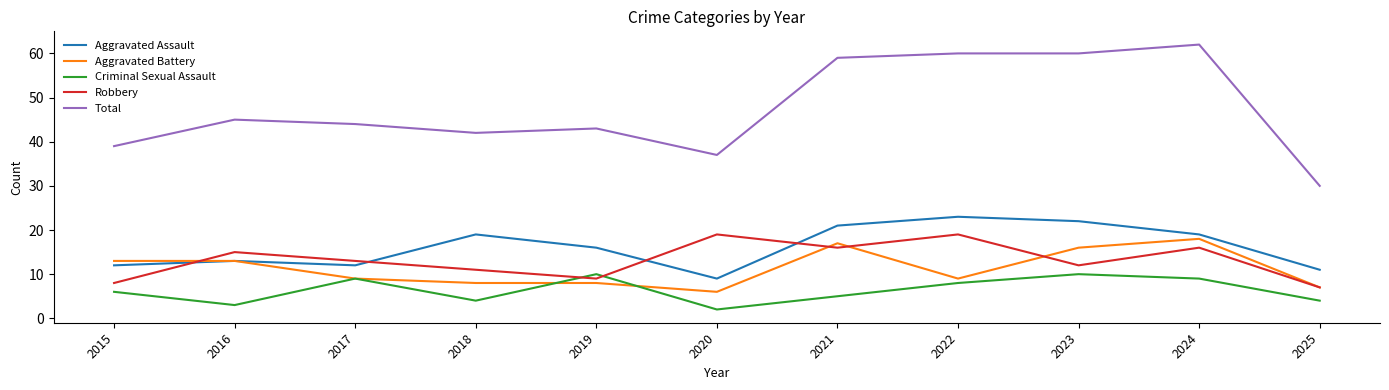

Reading left to right, transcribe all the data shown in this chart.

Aggravated Assault: 12	13	12	19	16	9	21	23	22	19	11
Aggravated Battery: 13	13	9	8	8	6	17	9	16	18	7
Criminal Sexual Assault: 6	3	9	4	10	2	5	8	10	9	4
Robbery: 8	15	13	11	9	19	16	19	12	16	7
Total: 39	45	44	42	43	37	59	60	60	62	30